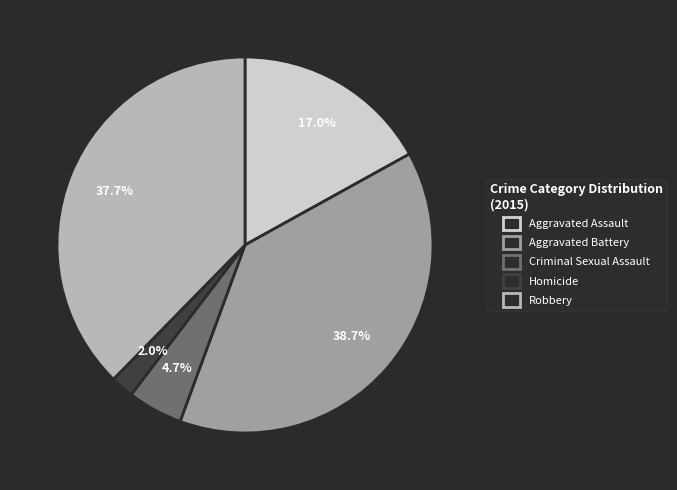

To the nearest percent, what portion does Criminal Sexual Assault represent?

5%